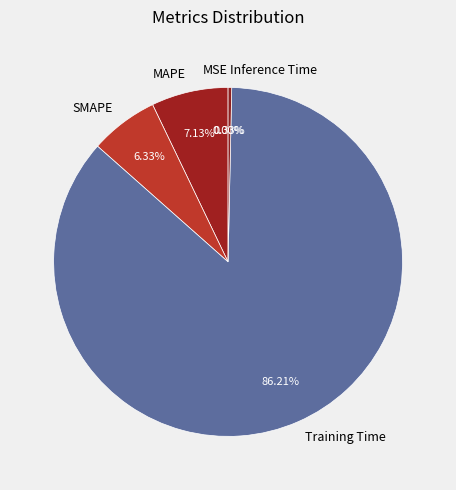

Combined, do SMAPE and Training Time account for over 50%?

Yes